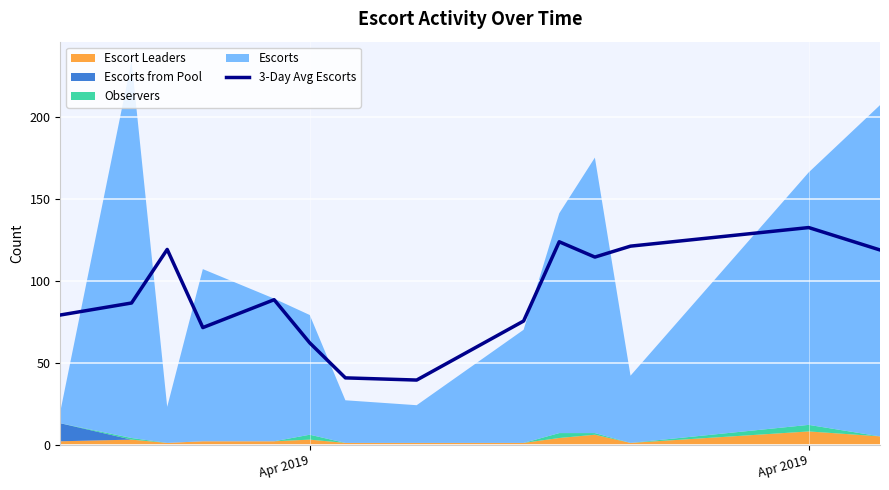

Count the number of values greater than 88.

7